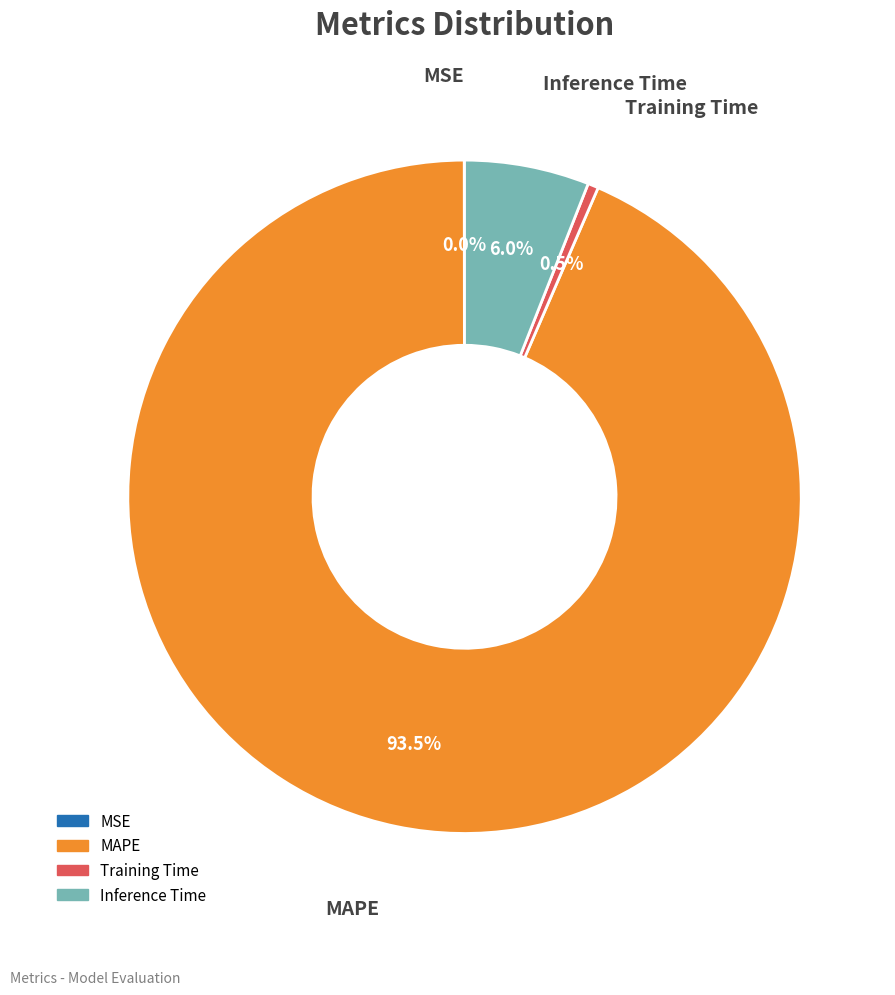

What is the total percentage of Inference Time and MAPE?

99.5%